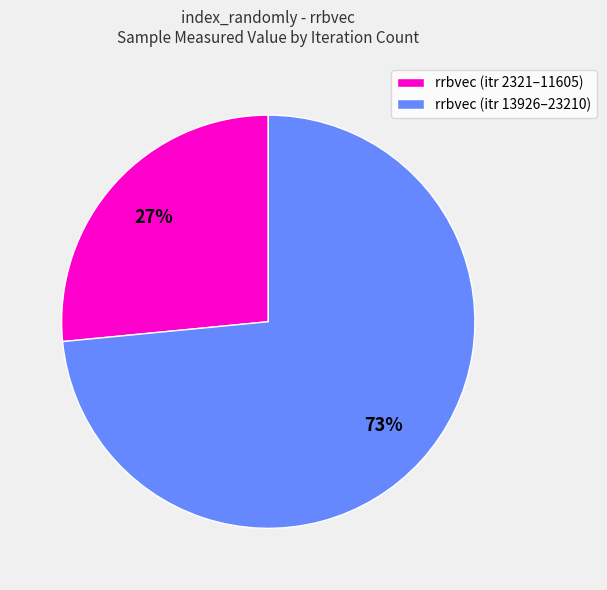

Which category has the biggest portion of the pie?

rrbvec (itr 13926–23210)